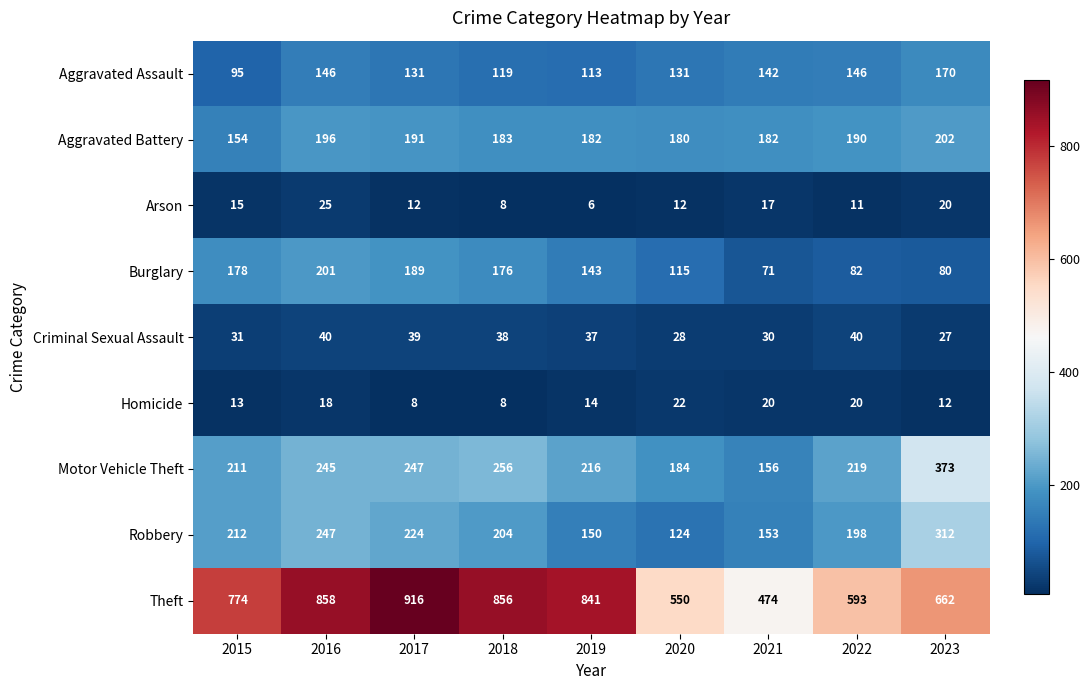

True or false: Arson has a value of 28 at 2021.

False